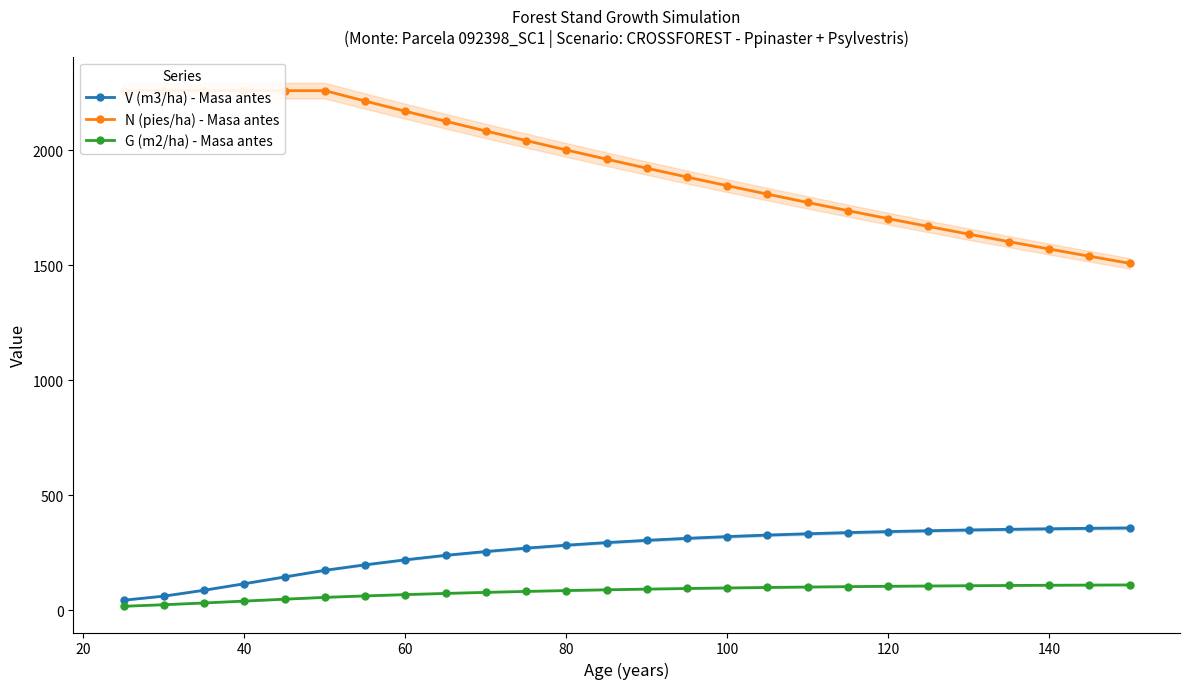

Which series has the largest range (max minus min)?

N (pies/ha) - Masa antes